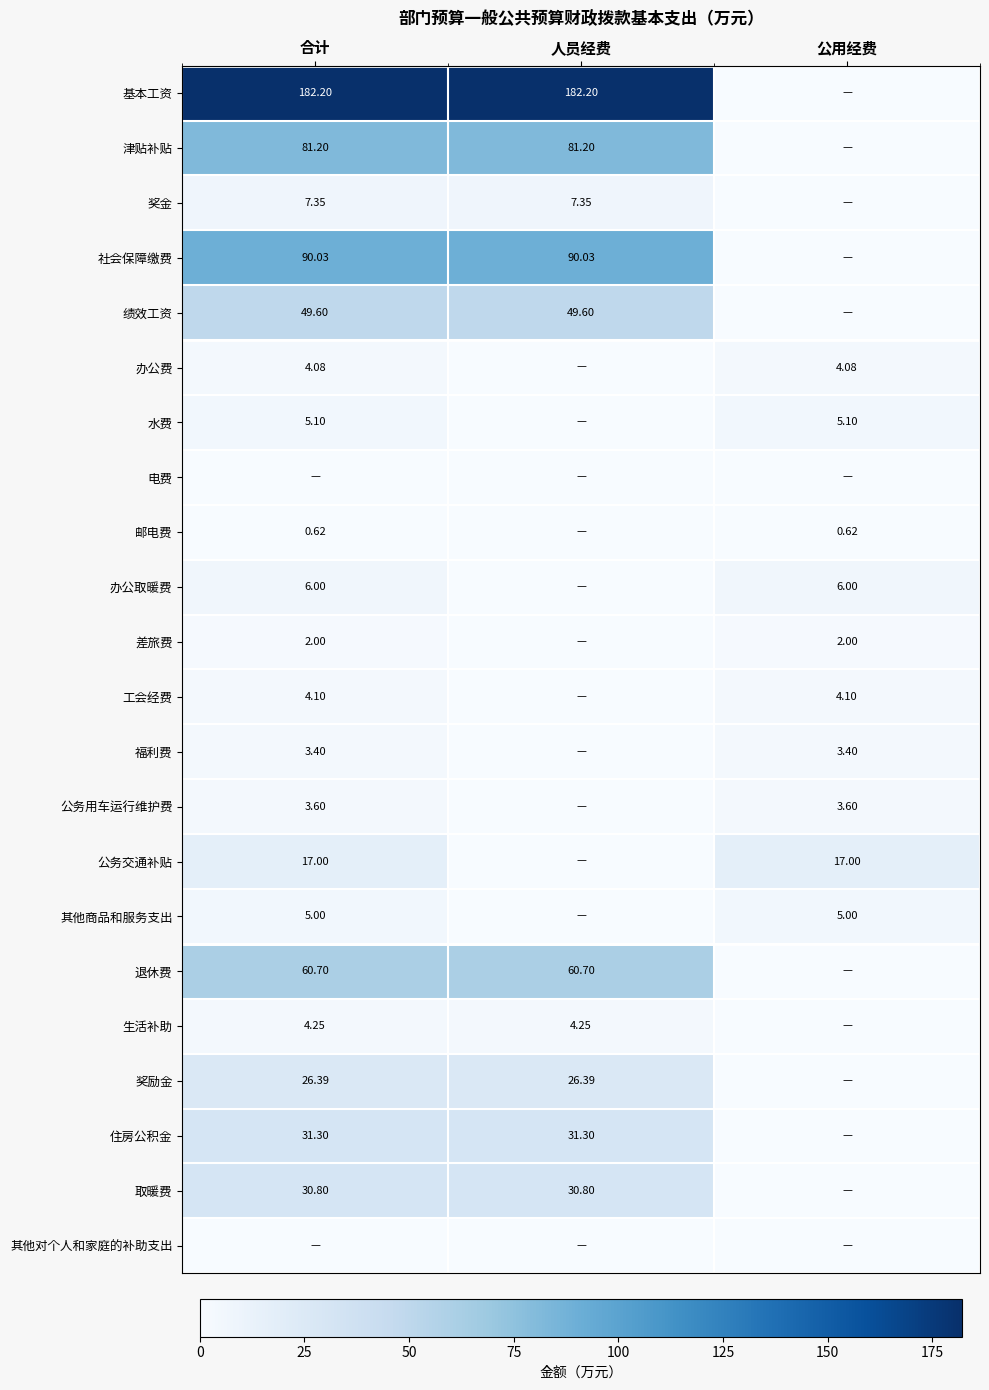

Which category has the lowest value across all series?

公用经费